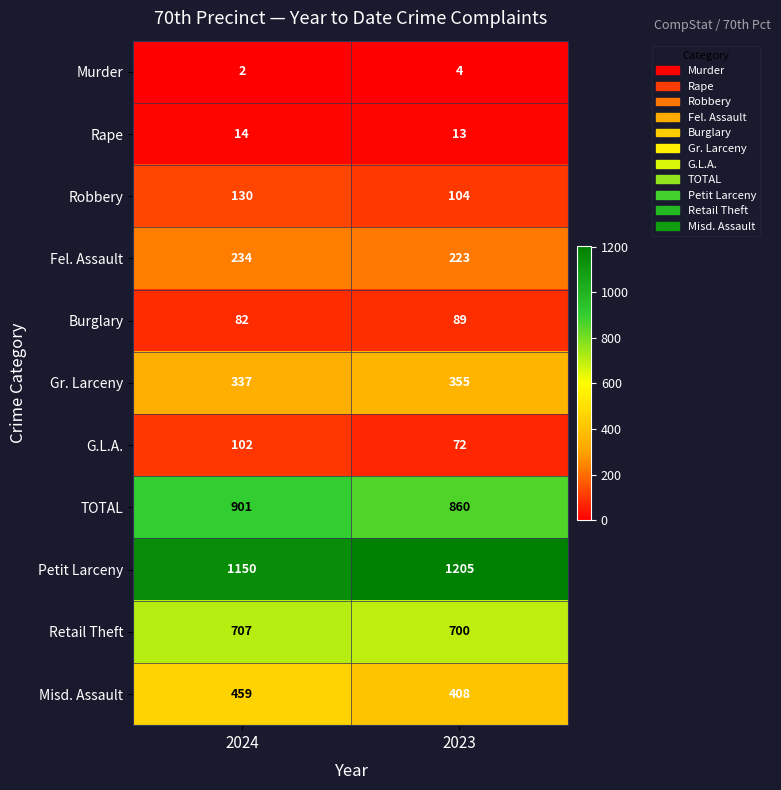

What is the greatest value displayed?

1205